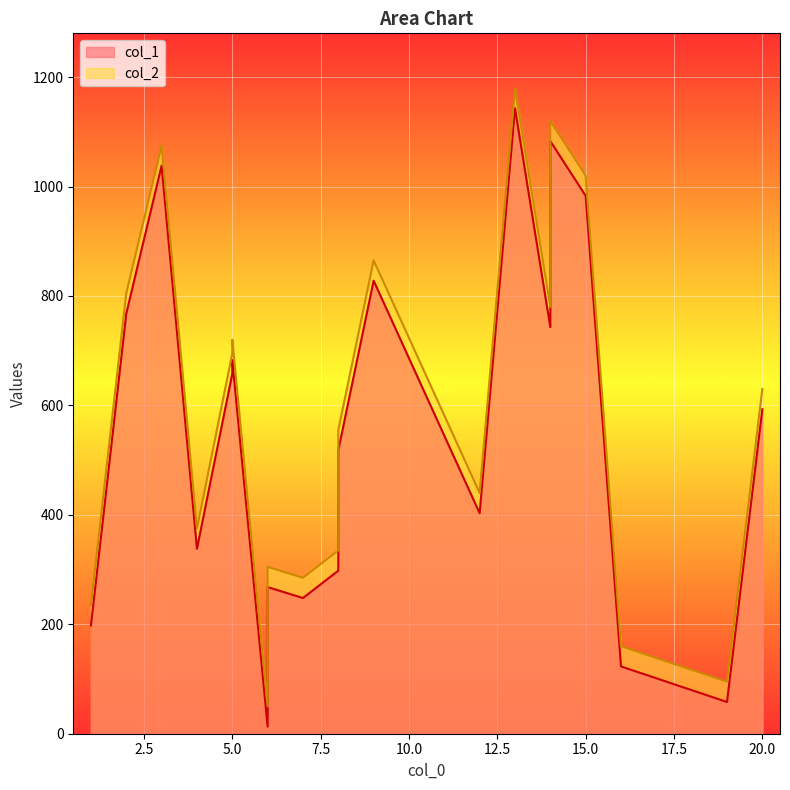

How many series are shown in this chart?

2